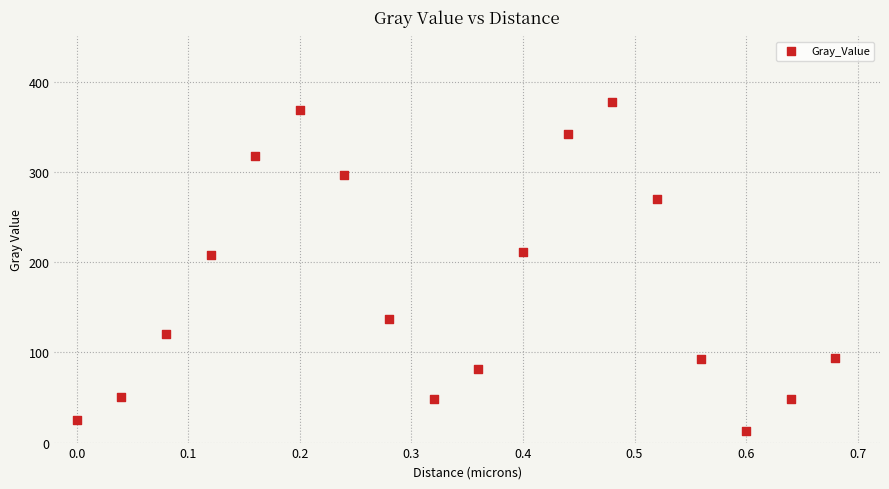

What is the range of X values (max minus min)?

0.7